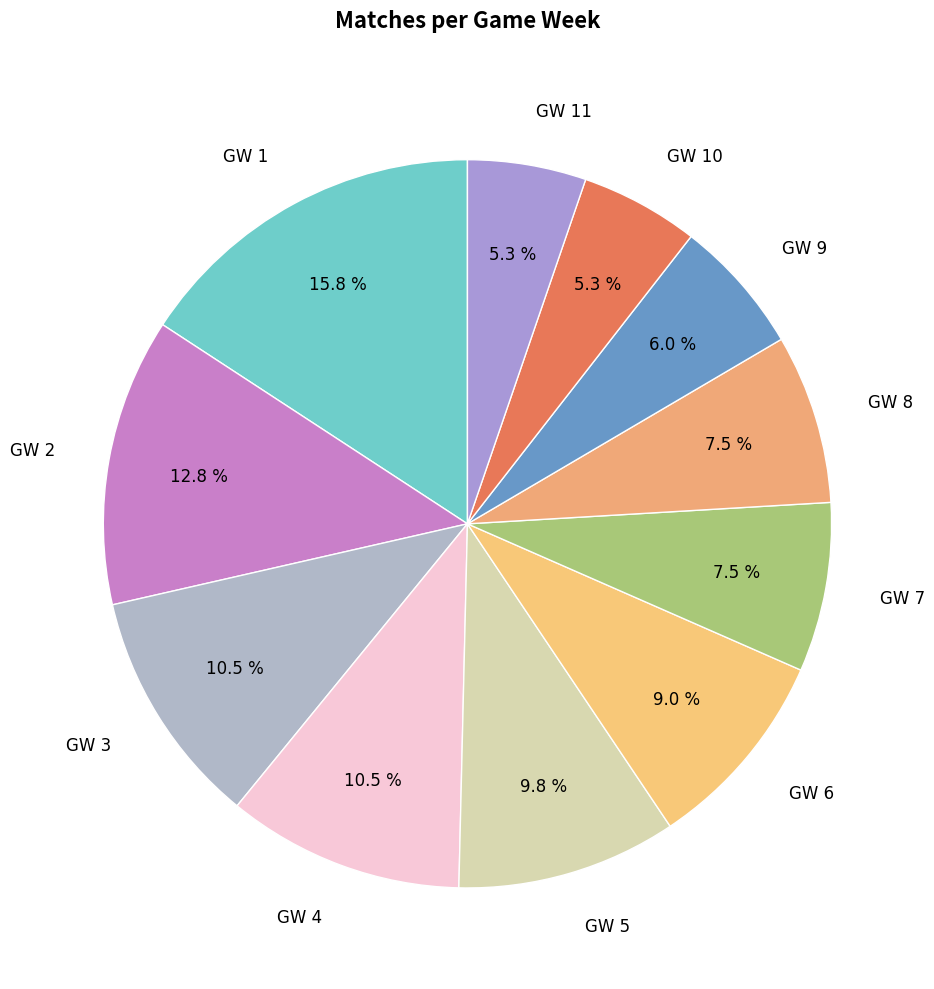

Which category has the biggest portion of the pie?

GW 1